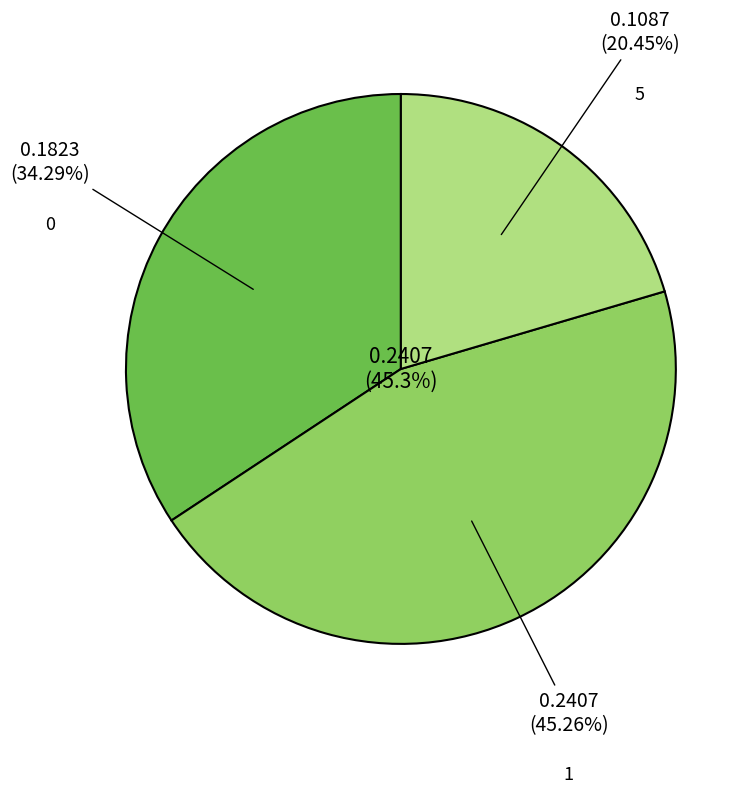

Is there any slice that represents more than half of the pie?

No